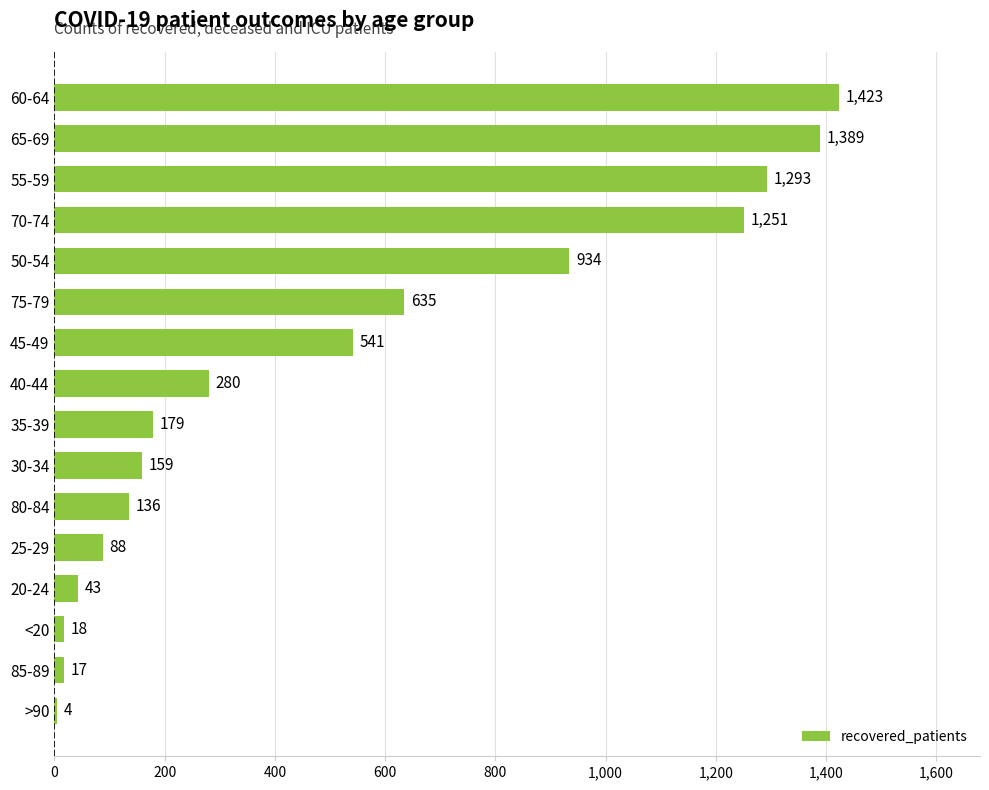

Does the chart contain stacked bars?

No